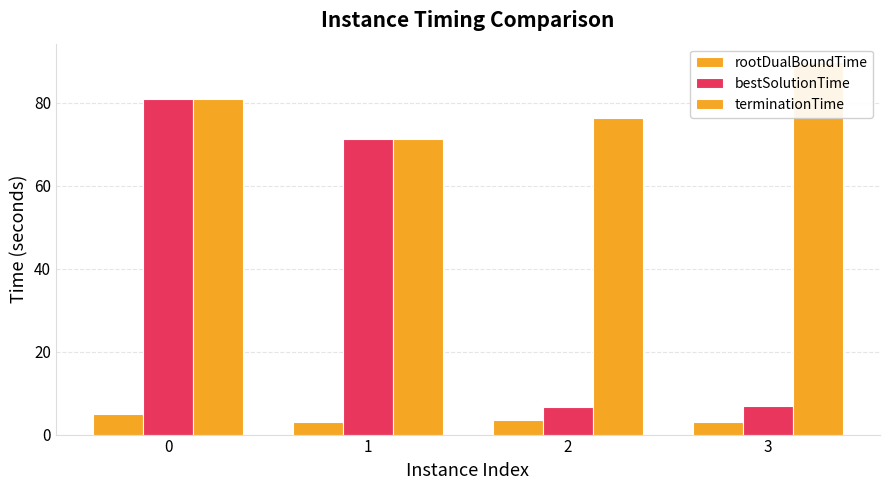

What is the maximum value shown in the chart?

89.7